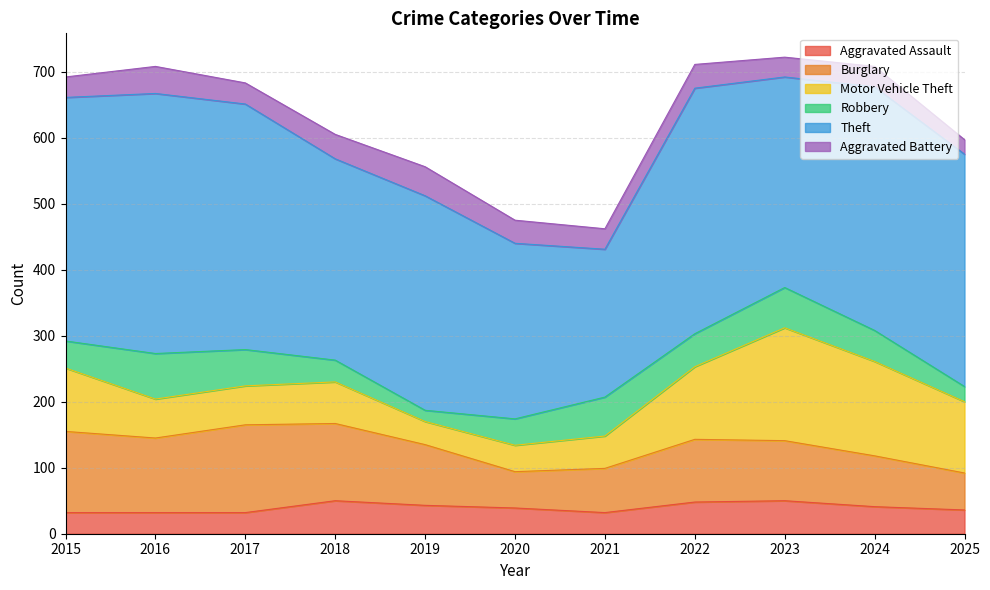

Rank the series by their maximum value, from highest to lowest.

Theft, Motor Vehicle Theft, Burglary, Robbery, Aggravated Assault, Aggravated Battery